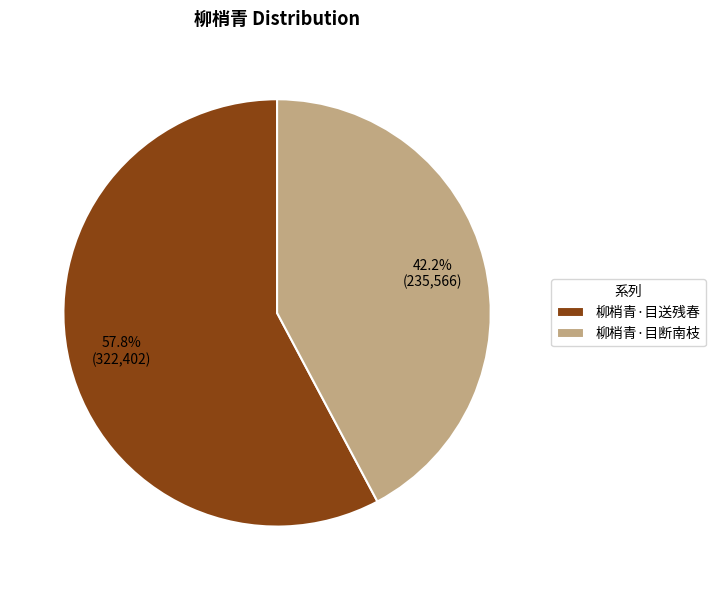

Is it true that 柳梢青·目送残春 is 58% of the pie?

True